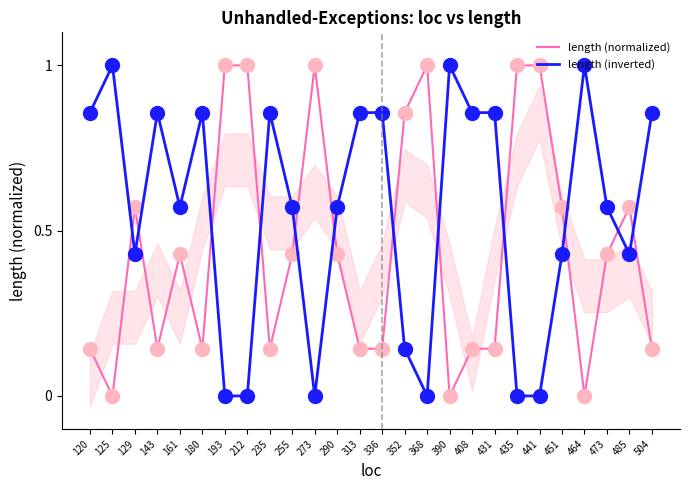

At which category is the sum across all series the highest?

120